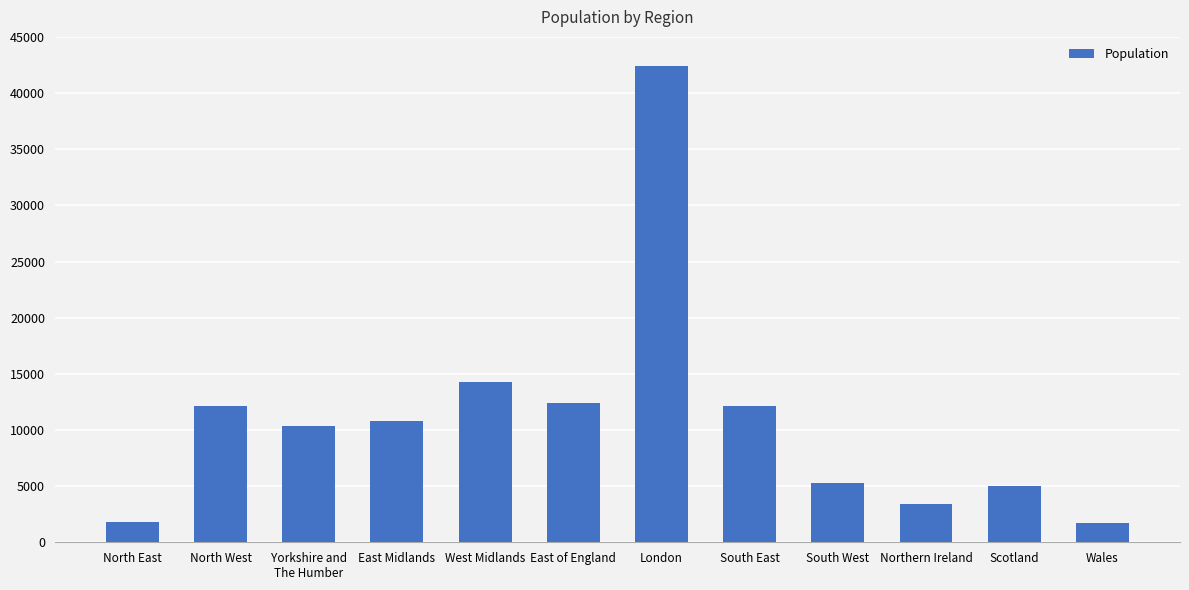

The value at London is 73884. True or false?

False